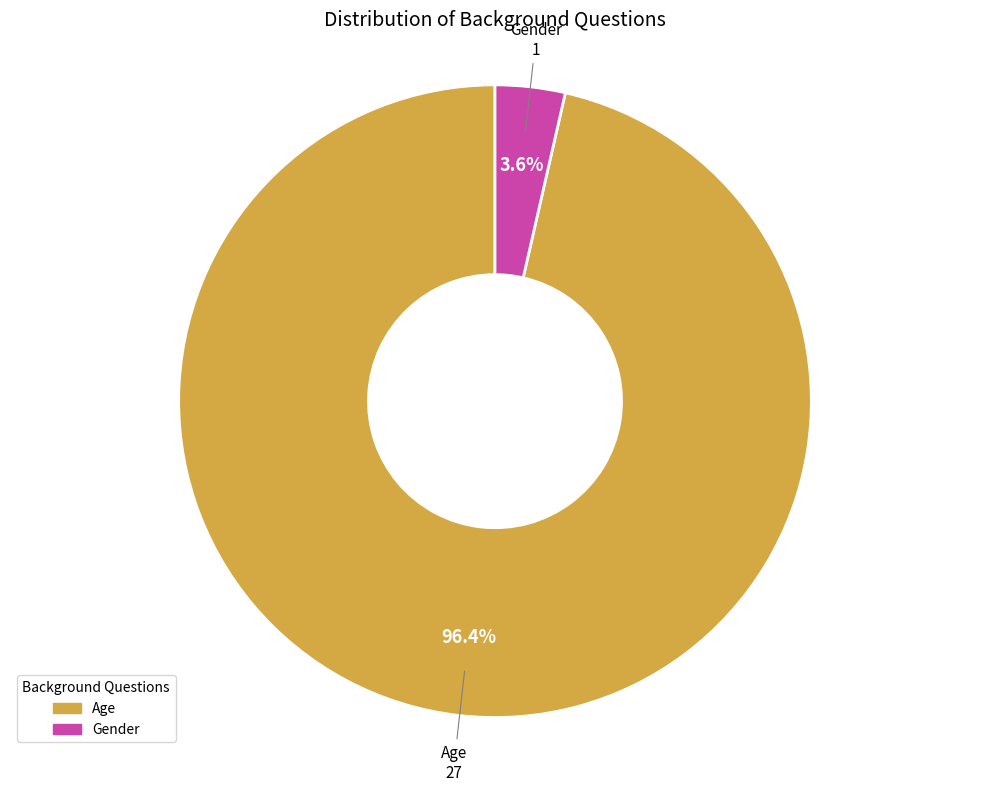

Is it true that Age is 88% of the pie?

False